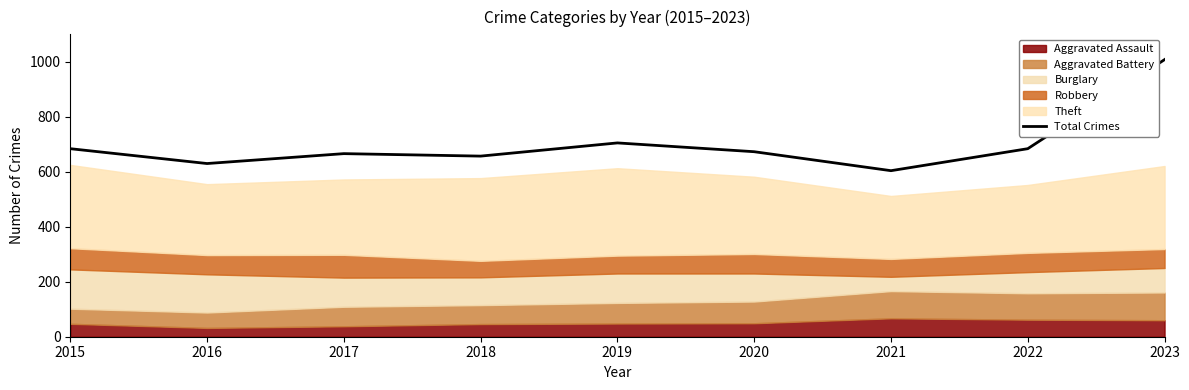

Rank the categories by value from highest to lowest.

2023, 2019, 2015, 2022, 2020, 2017, 2018, 2016, 2021